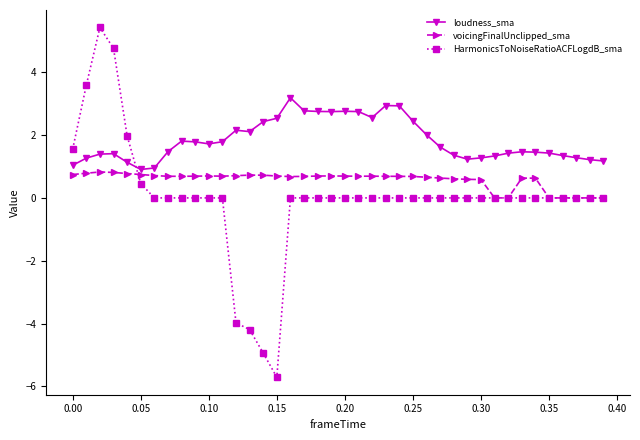

Which series has the widest spread of values?

HarmonicsToNoiseRatioACFLogdB_sma